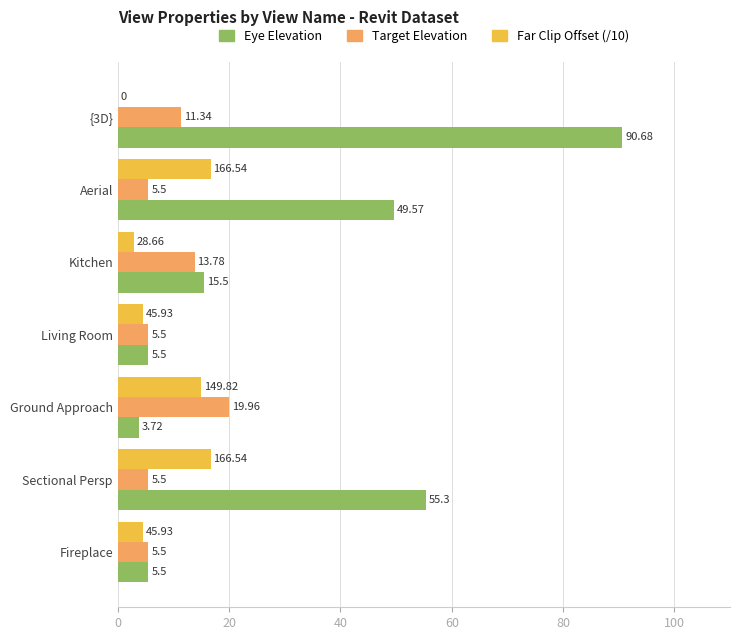

Between Ground Approach and Sectional Persp, which series saw the biggest shift?

Eye Elevation